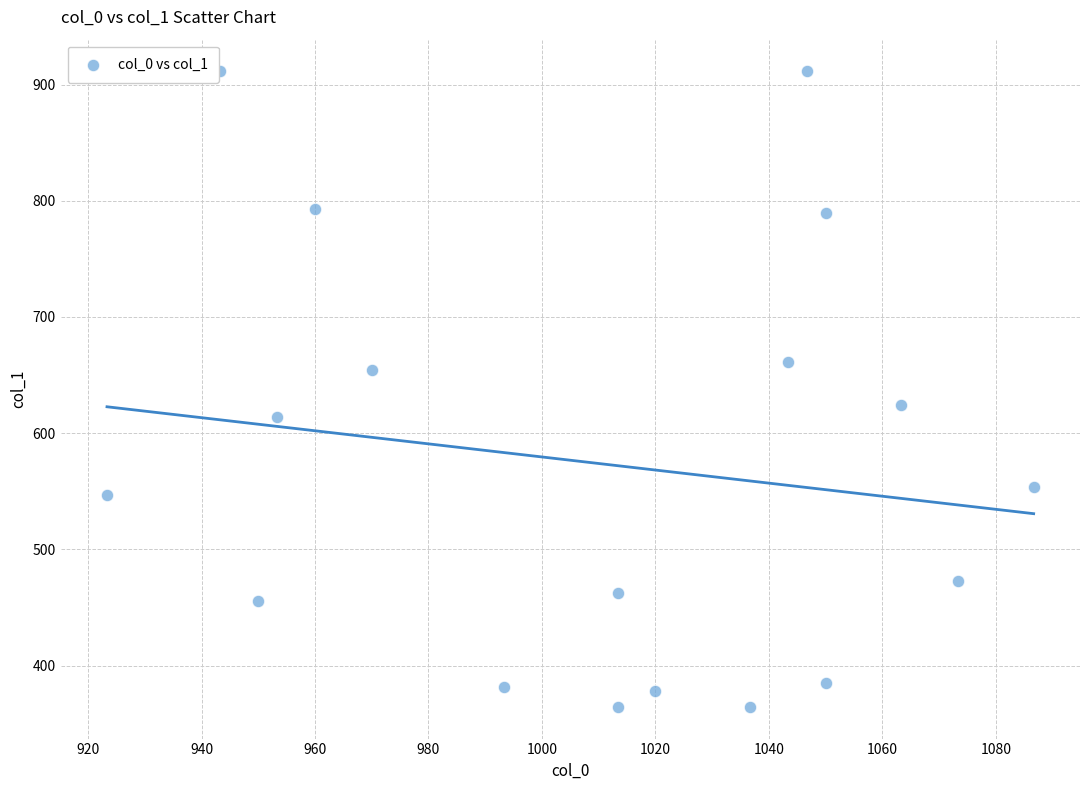

What is the range of X values (max minus min)?

163.3